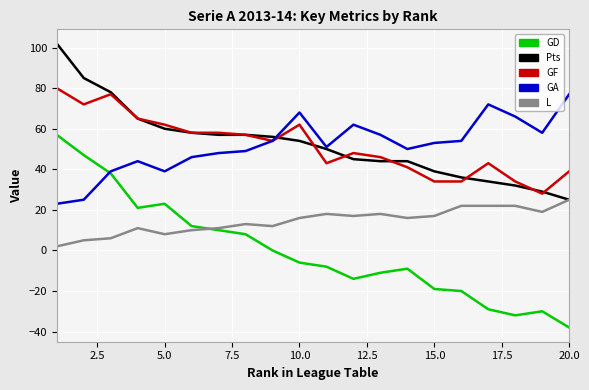

Which series has the widest spread of values?

GD